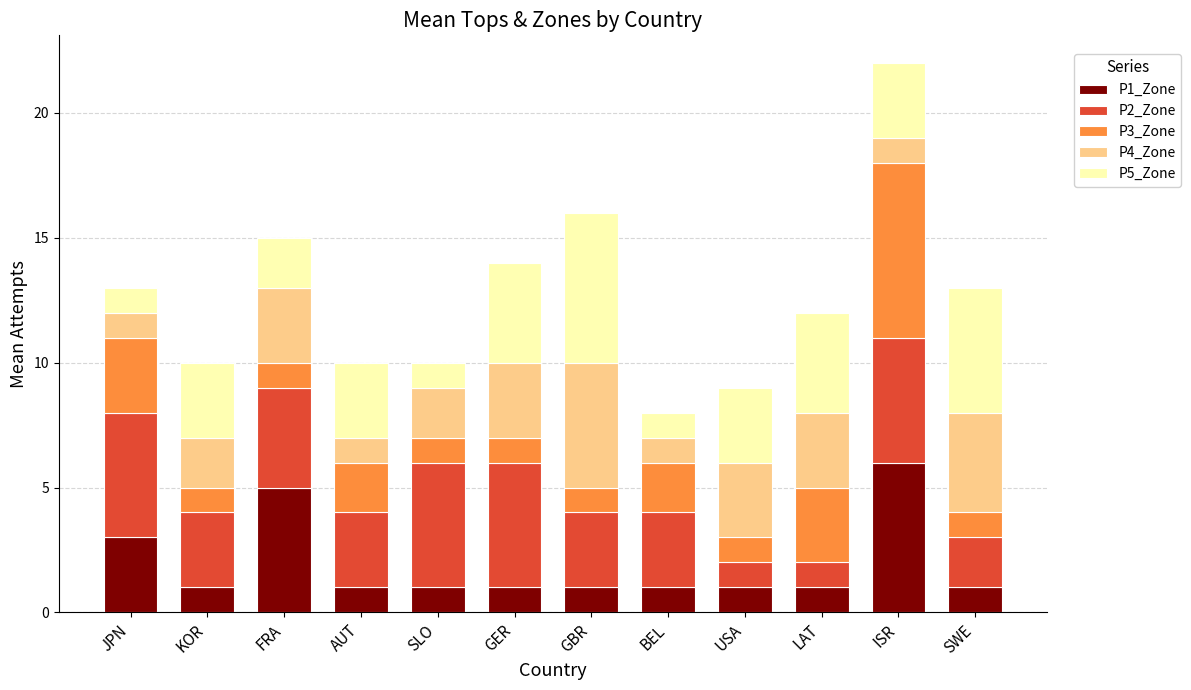

What is the difference between the second highest and minimum values in the P1_Zone series?

4